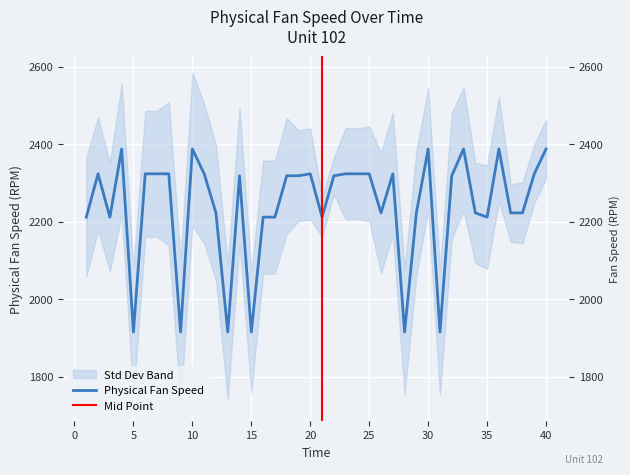

Rank the categories by value from highest to lowest.

40, 33, 10, 30, 36, 4, 25, 8, 39, 2, 6, 20, 23, 27, 24, 11, 7, 18, 14, 19, 22, 32, 26, 12, 29, 37, 38, 34, 21, 3, 16, 35, 1, 17, 28, 15, 9, 5, 31, 13